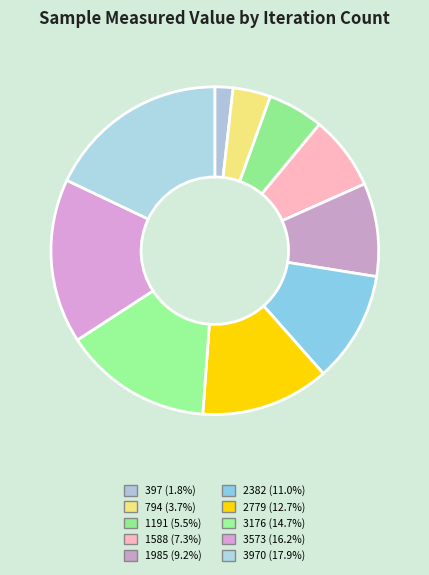

Which category has the smallest portion of the pie?

397